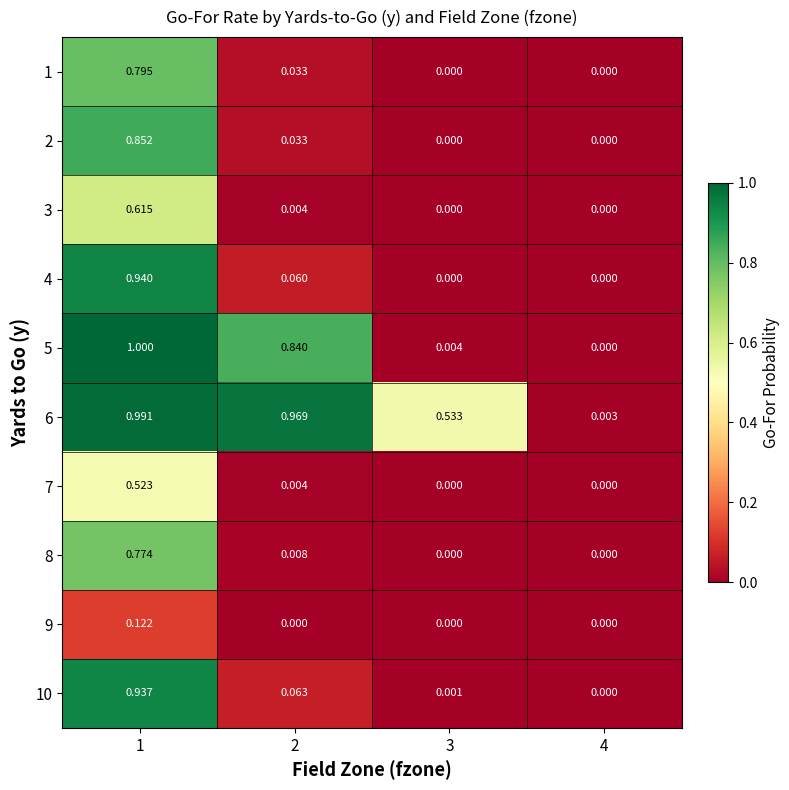

Count the number of data series in this chart.

10